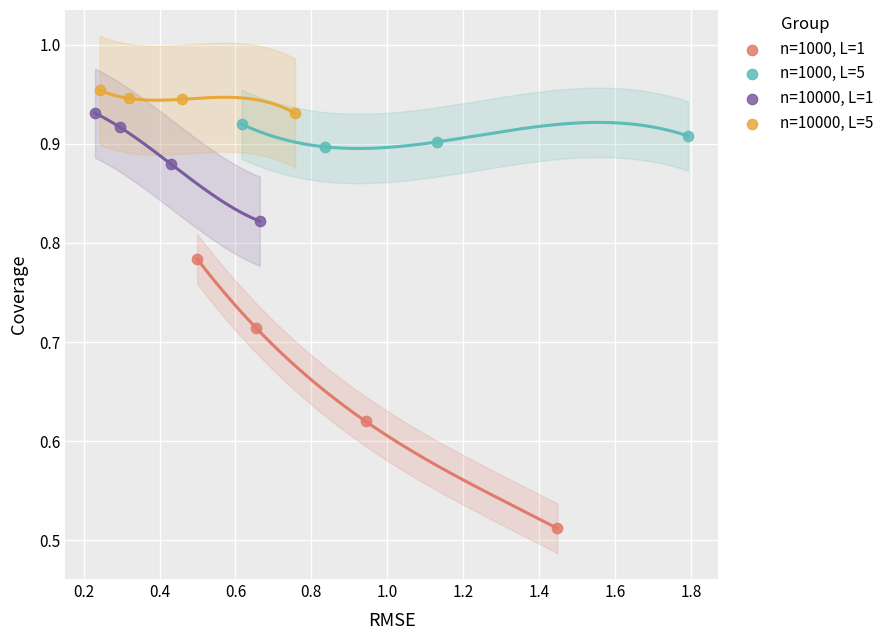

Which series has the largest Y range (max minus min)?

n=1000, L=1